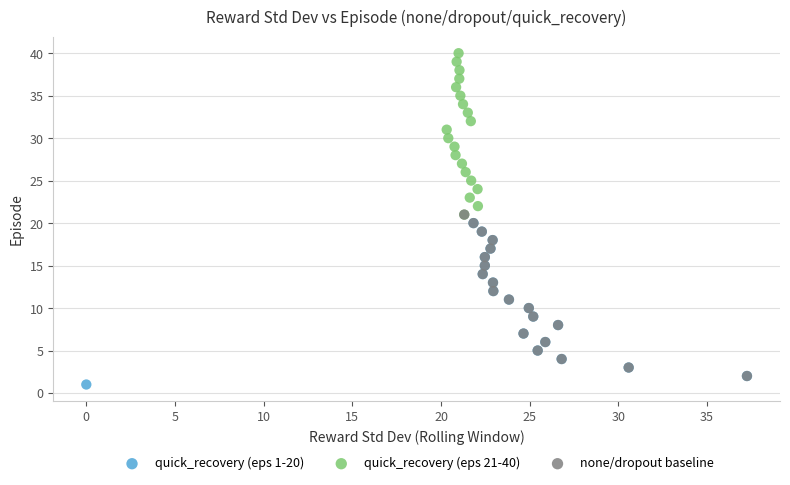

Which series contains the highest Y value?

quick_recovery (eps 21-40)